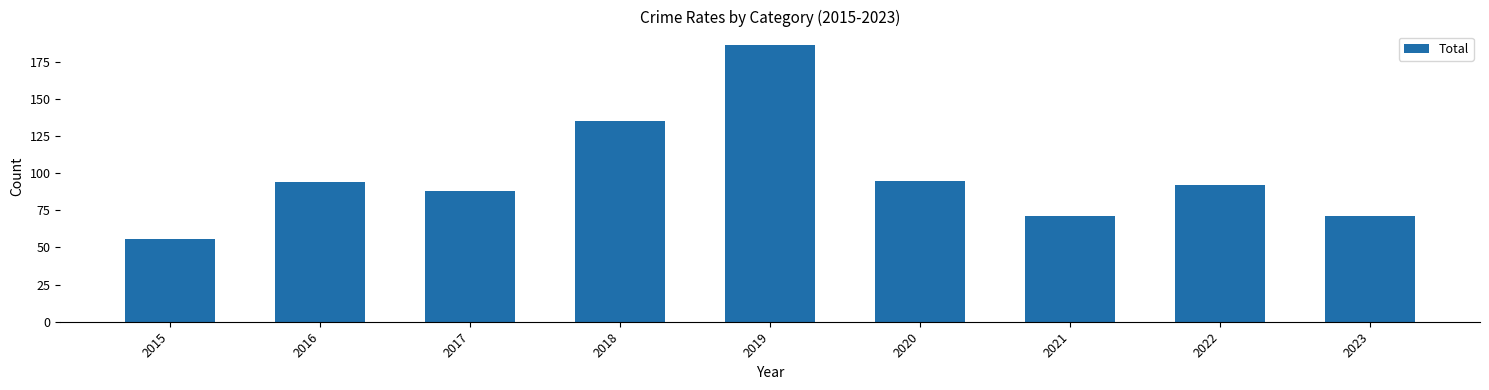

Which label corresponds to the smallest value in the chart?

2015